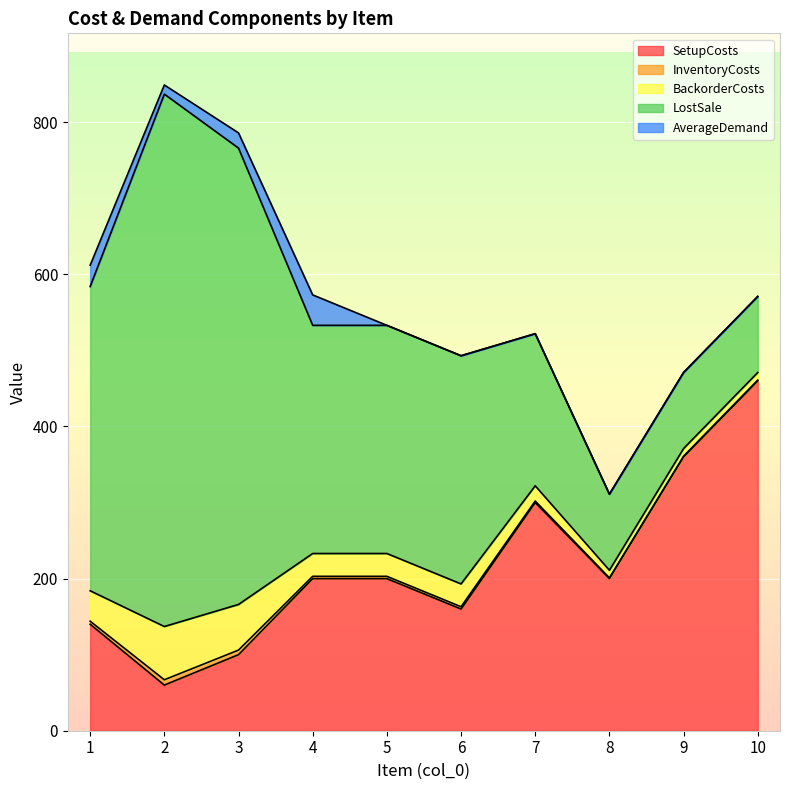

How many intersections are there between SetupCosts and BackorderCosts?

2